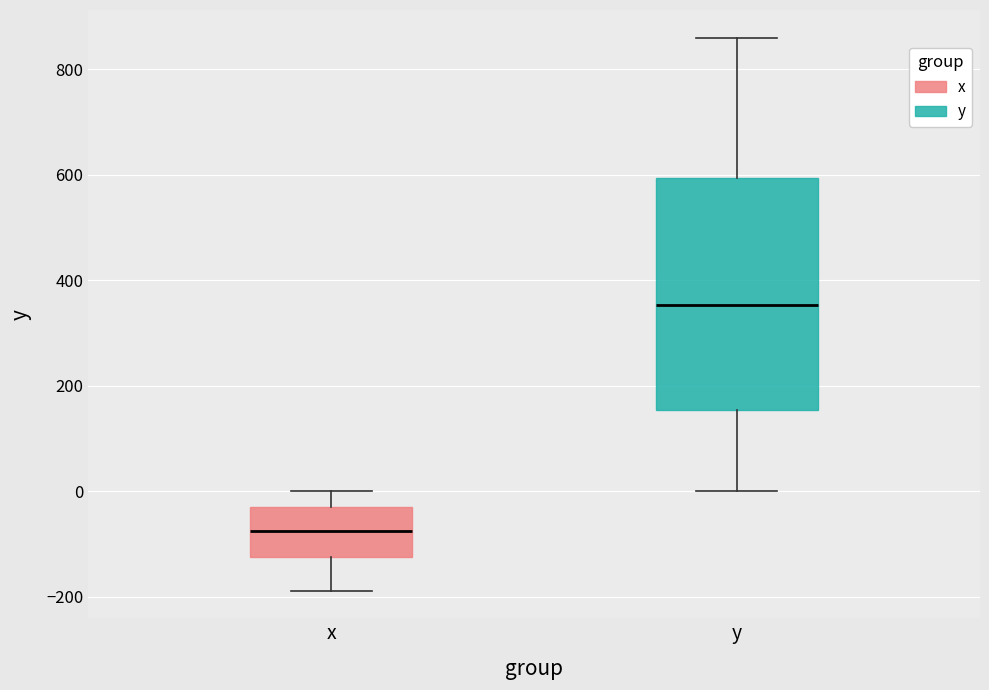

Where is the upper edge of the box for y on the y-axis? The values are not printed on the chart, so give them approximately, as read against the axis.

600